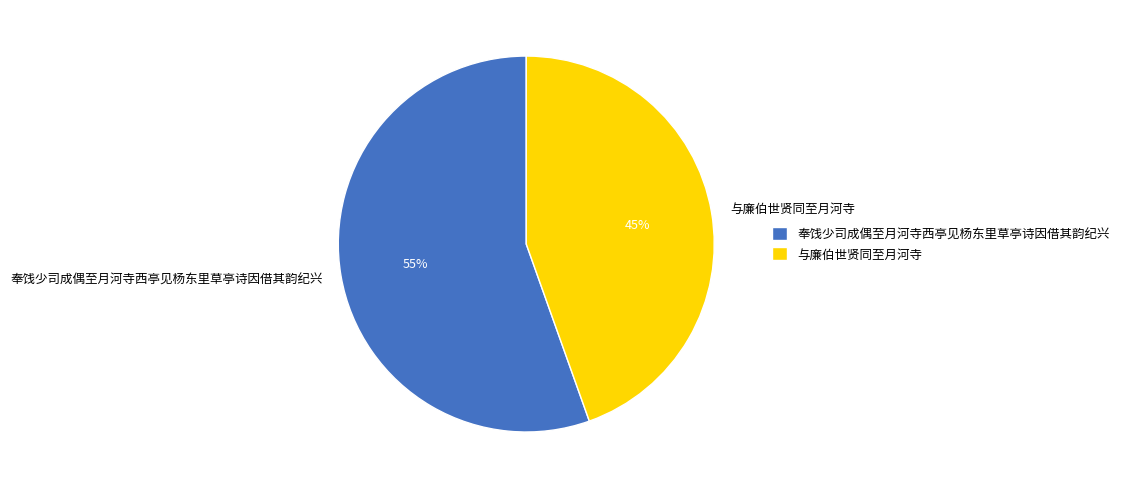

To the nearest percent, what is the average slice percentage?

50%